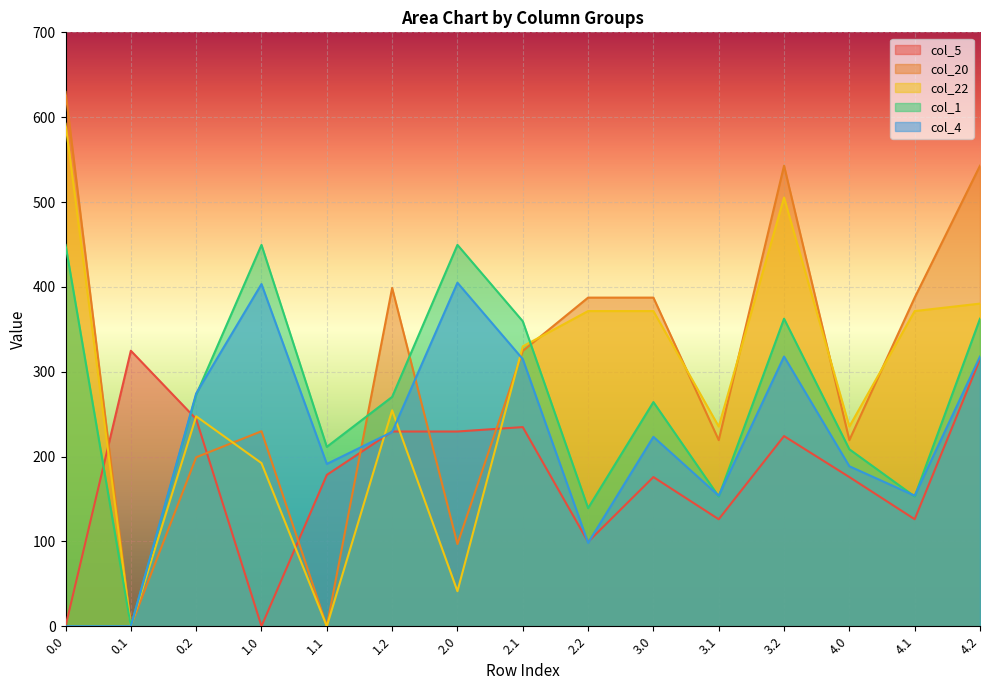

What is the sum of all col_20 values?

4565.4